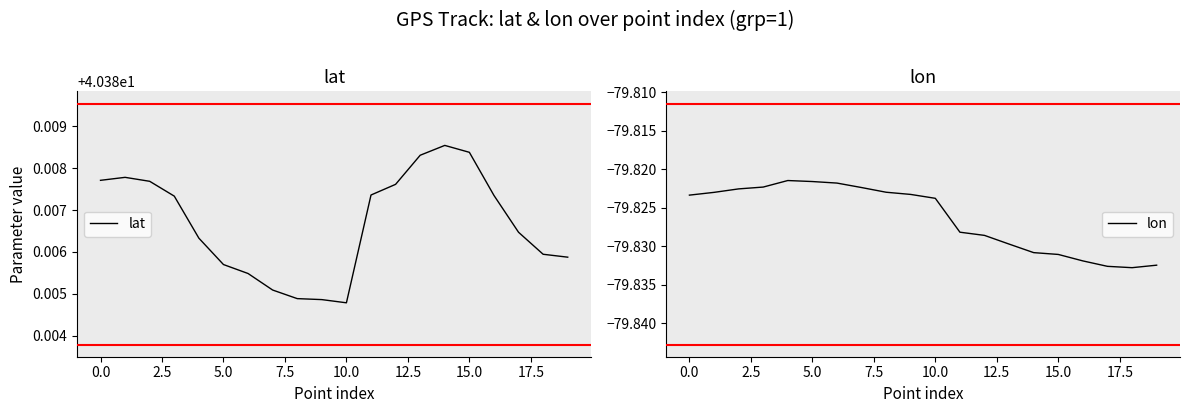

How many data points does each series have?

20